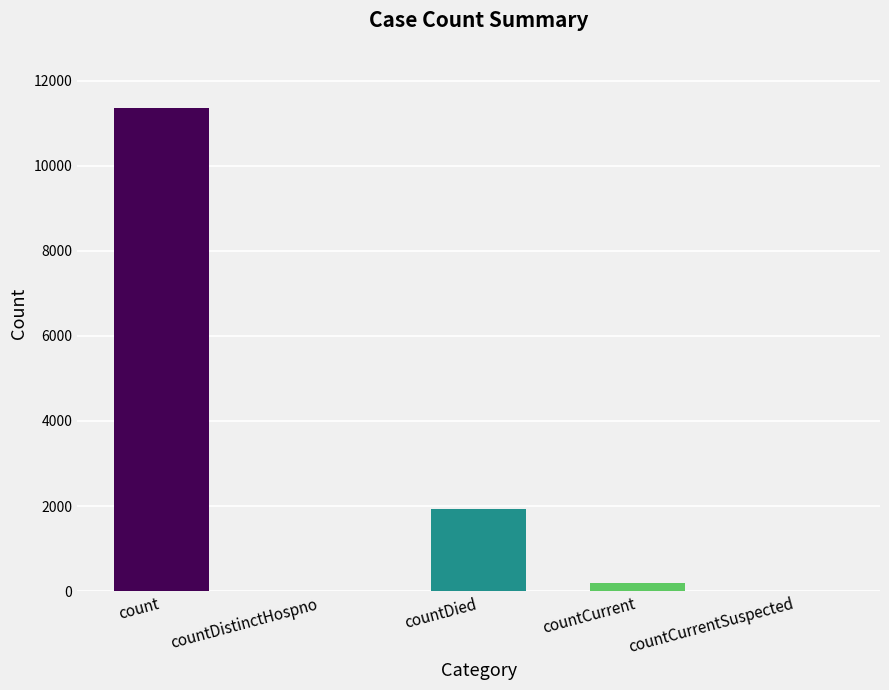

The value at countDied is 1938. True or false?

True